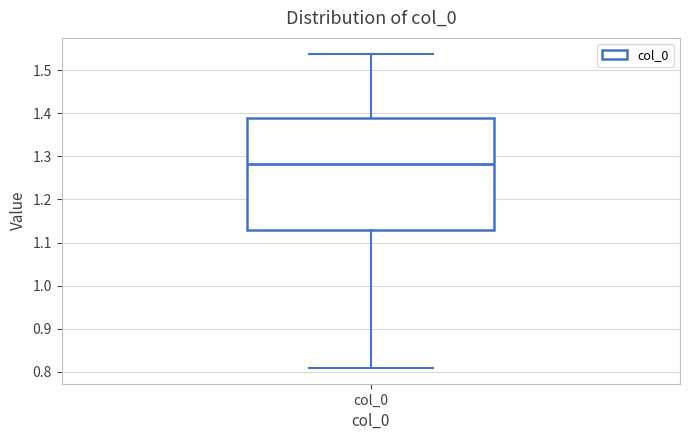

Read this box plot against the y-axis: the position of the median line, the range covered by the box, and the ends of both whiskers. The values are not printed on the chart, so give them approximately, as read against the axis.

median 1.28, box 1.13 to 1.39, whiskers 0.81 to 1.54